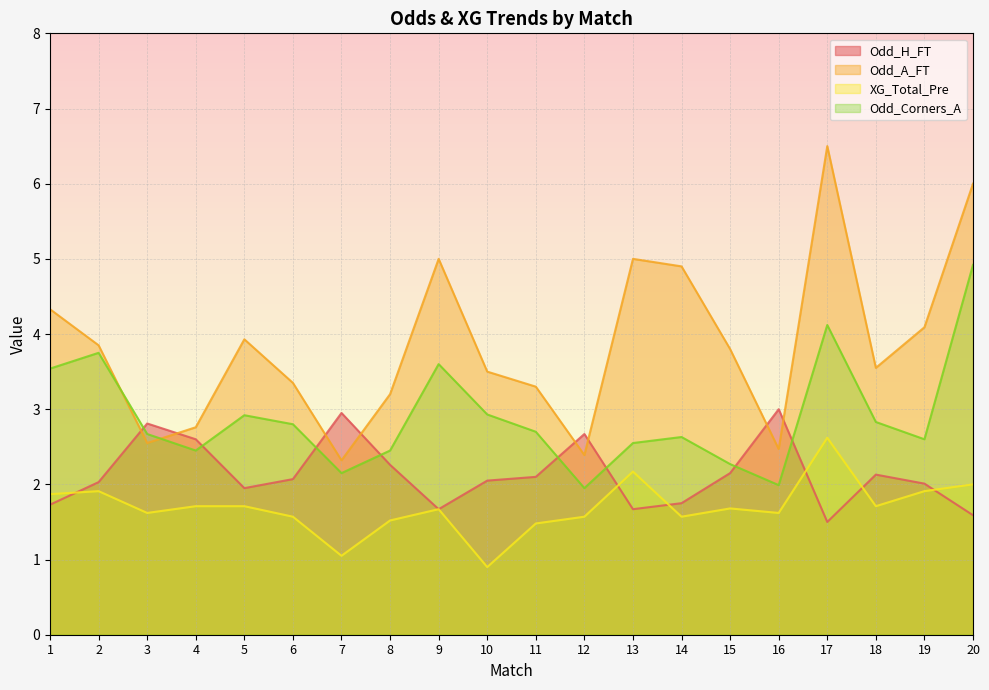

What are all the series names shown in the legend?

Odd_H_FT, Odd_A_FT, XG_Total_Pre, Odd_Corners_A